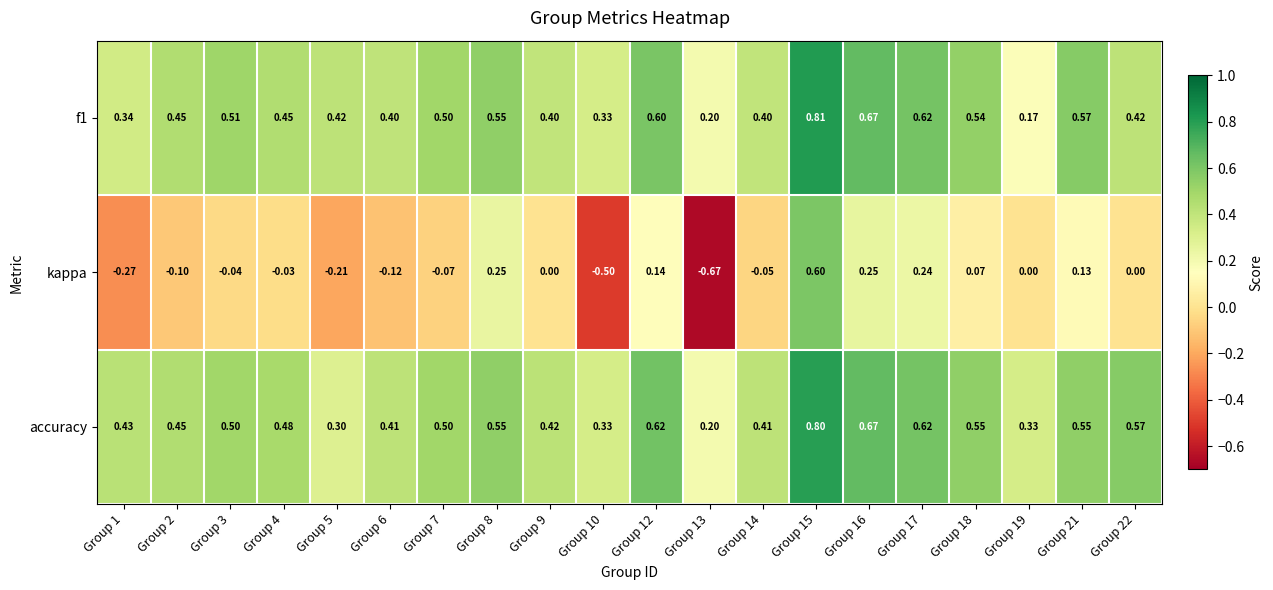

Which series has the largest range (max minus min)?

kappa